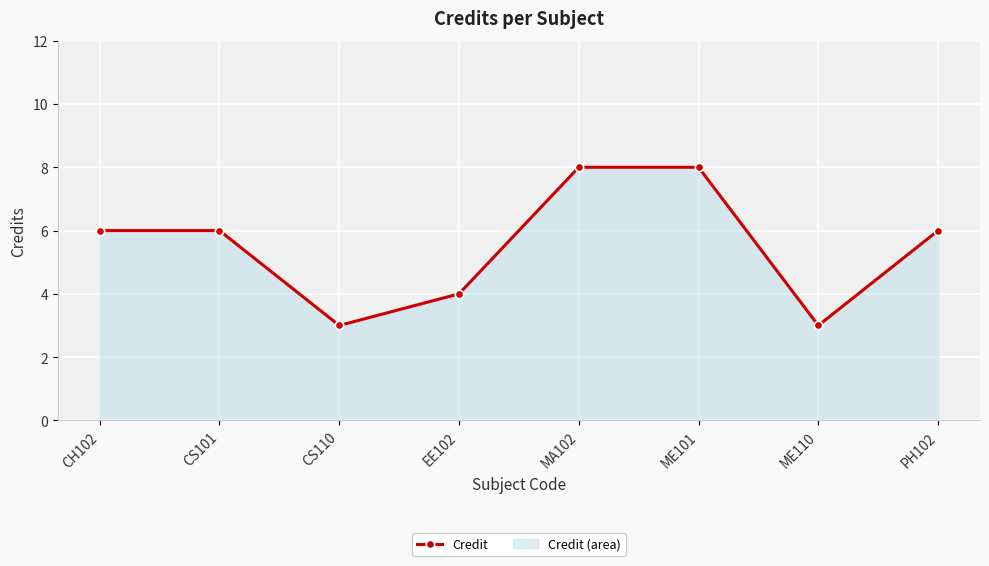

How many points are lower than both their immediate neighbors (excluding endpoints)?

2